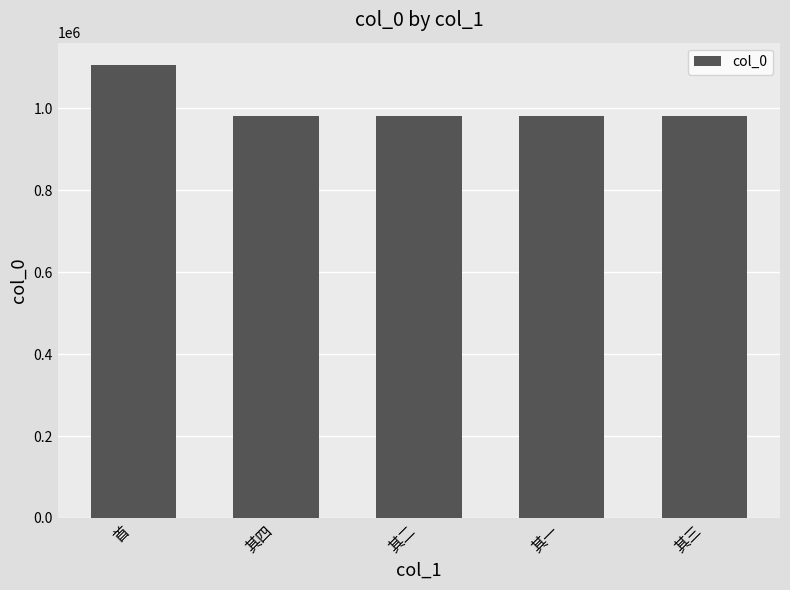

What is the sum of all values?

5032007